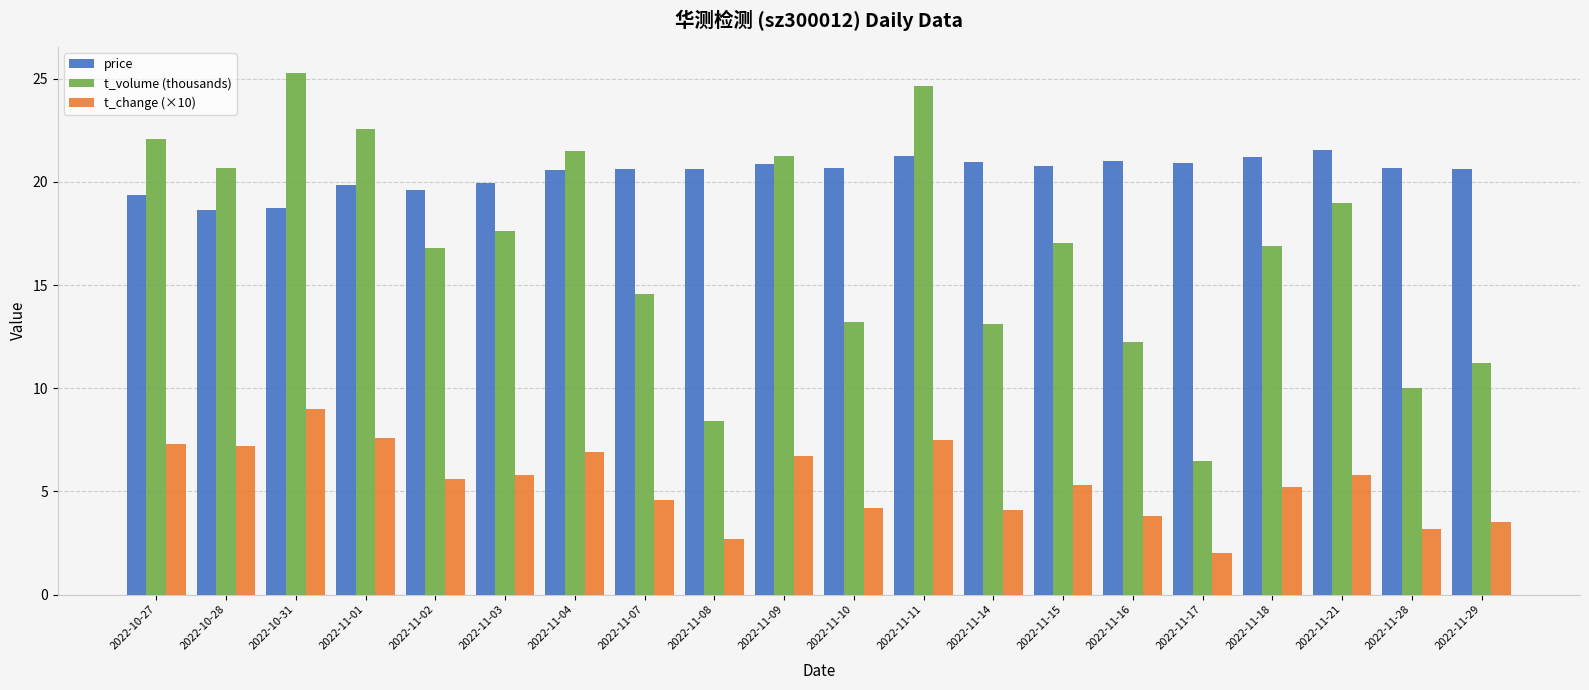

What is the label of the 1st bar from the right?

2022-11-29